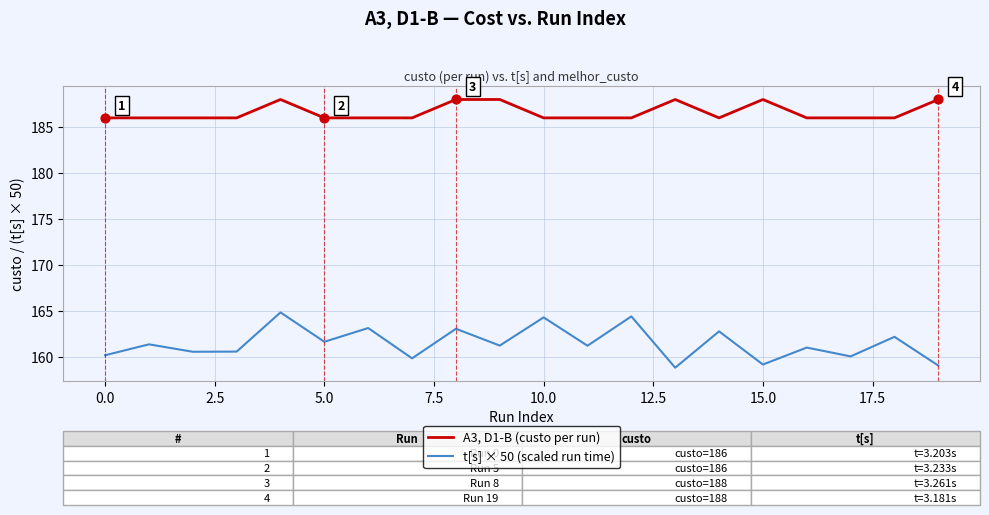

List the series in order of their overall mean, highest first.

A3, D1-B (custo per run), t[s] × 50 (scaled run time)